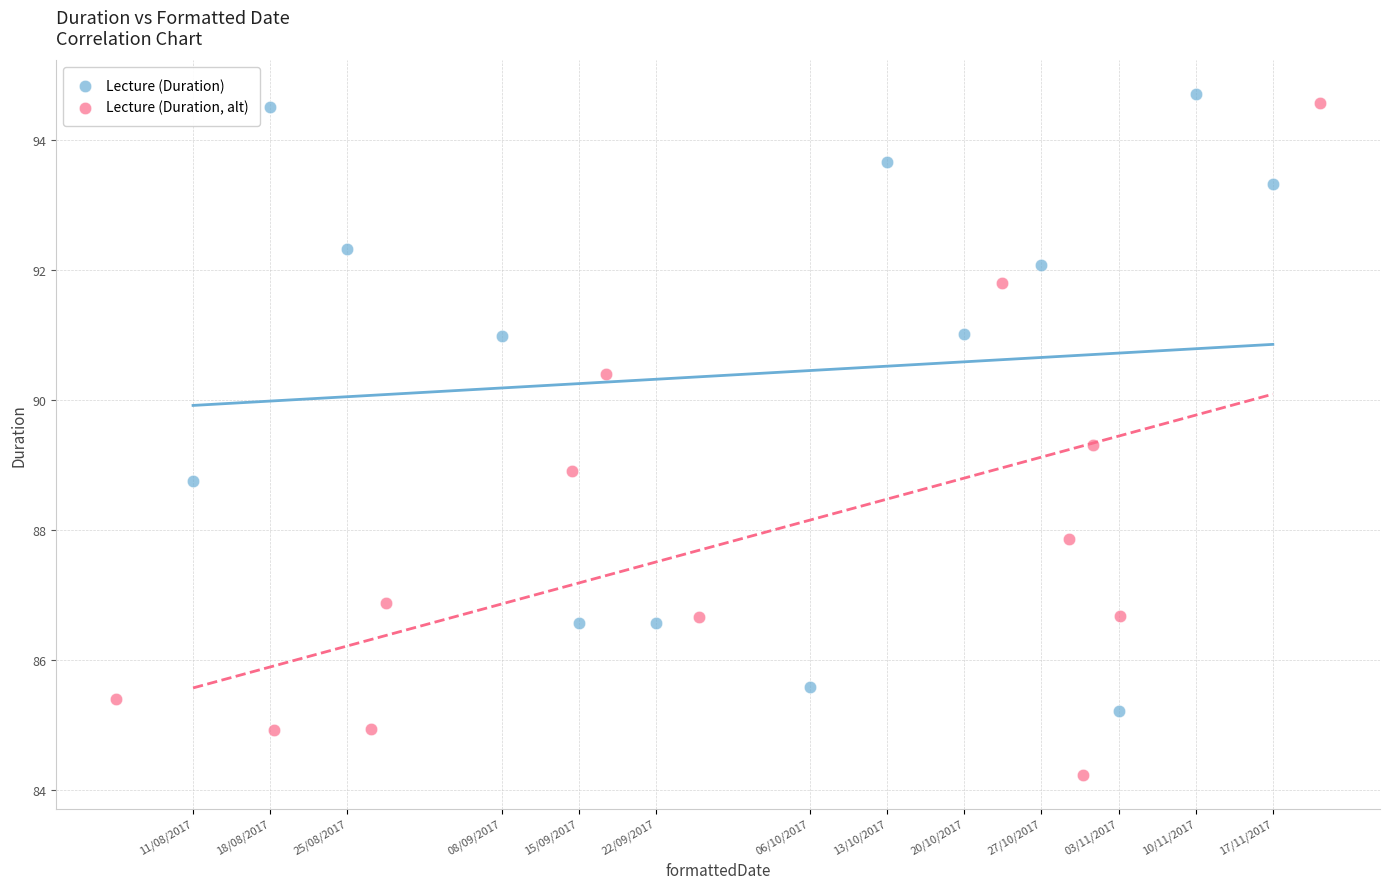

Which series has the widest spread of Y values?

Lecture (Duration, alt)